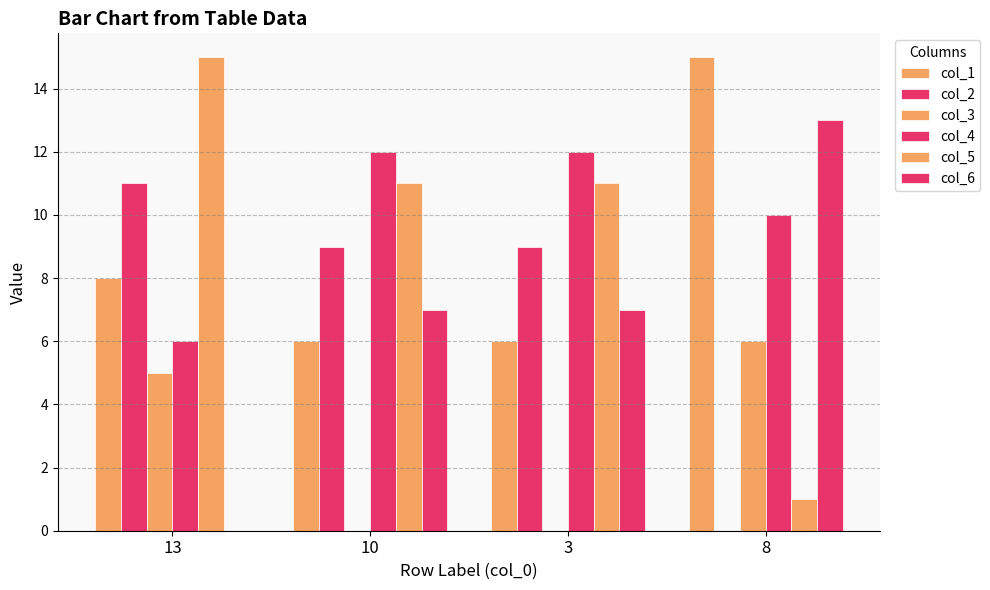

What is the label of the 4th bar from the left?

8